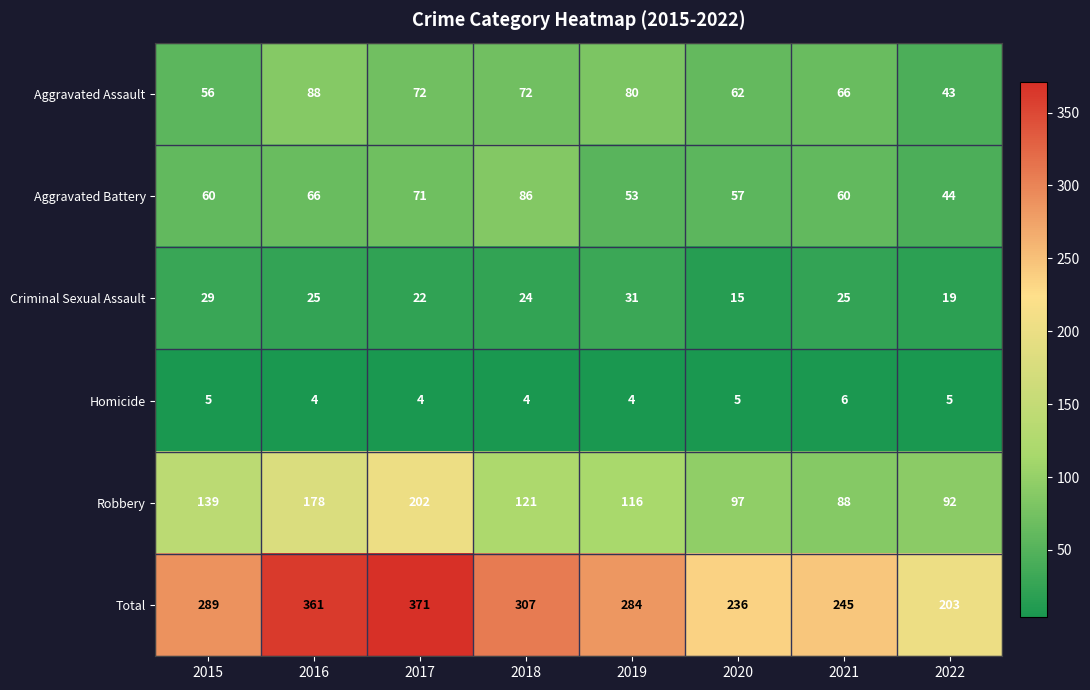

What is the average value of the Total series?

287